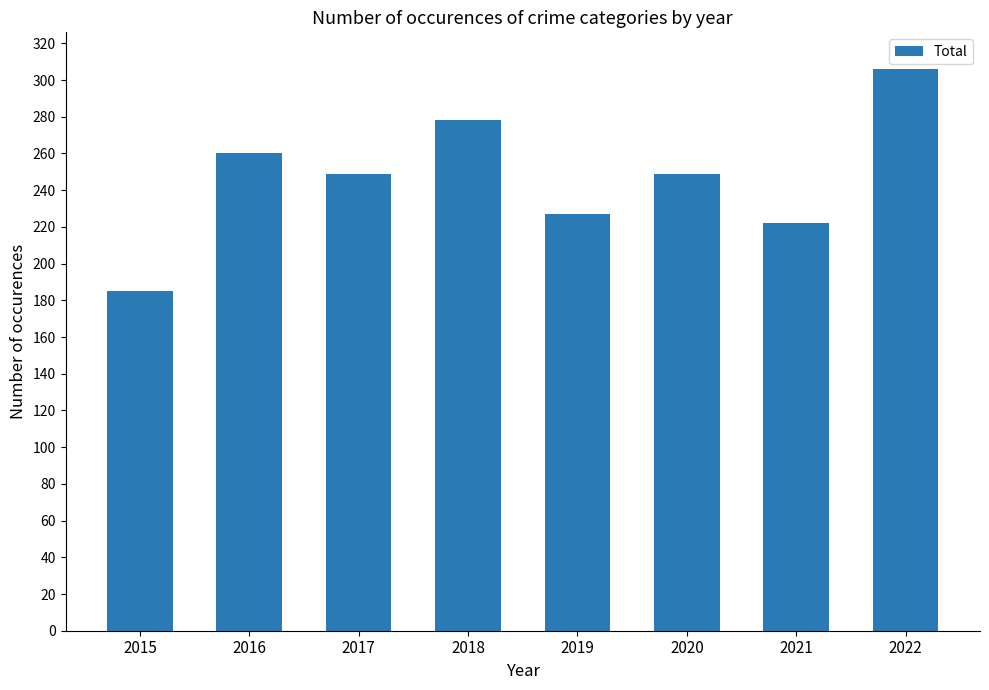

The chart shows a value of 525 at 2022. True or false?

False